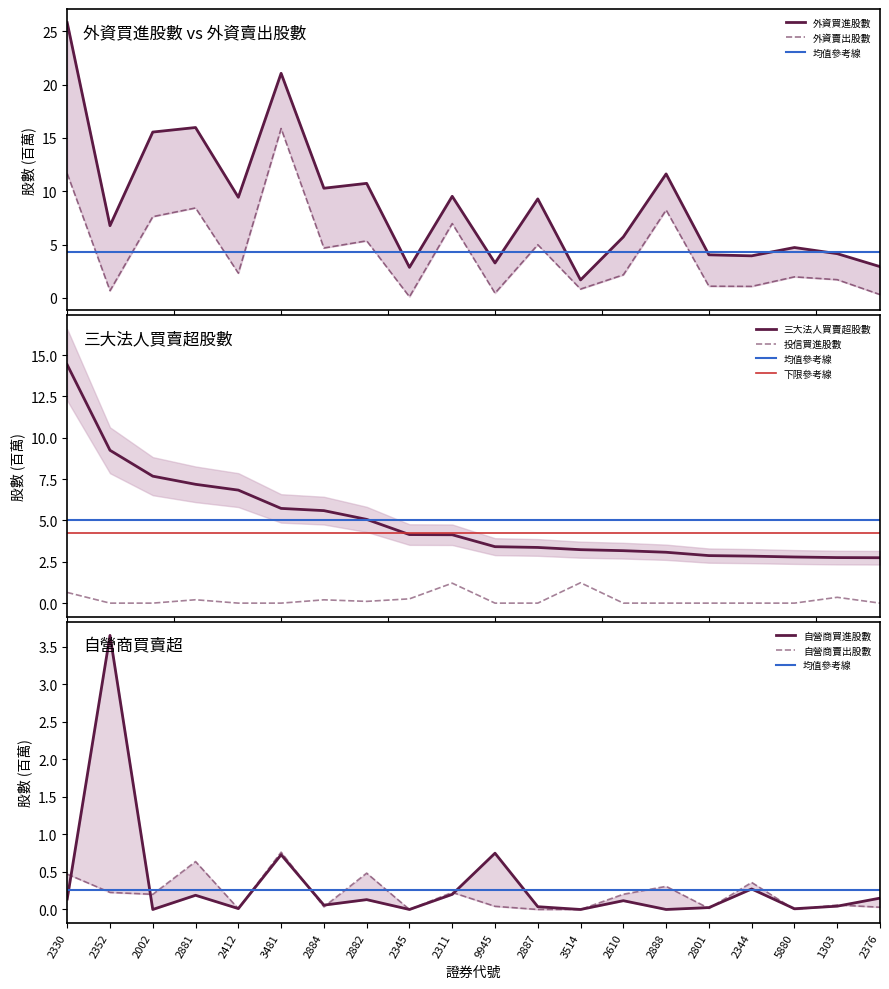

True or false: 三大法人買賣超股數 and 投信買進股數 intersect in this chart.

False